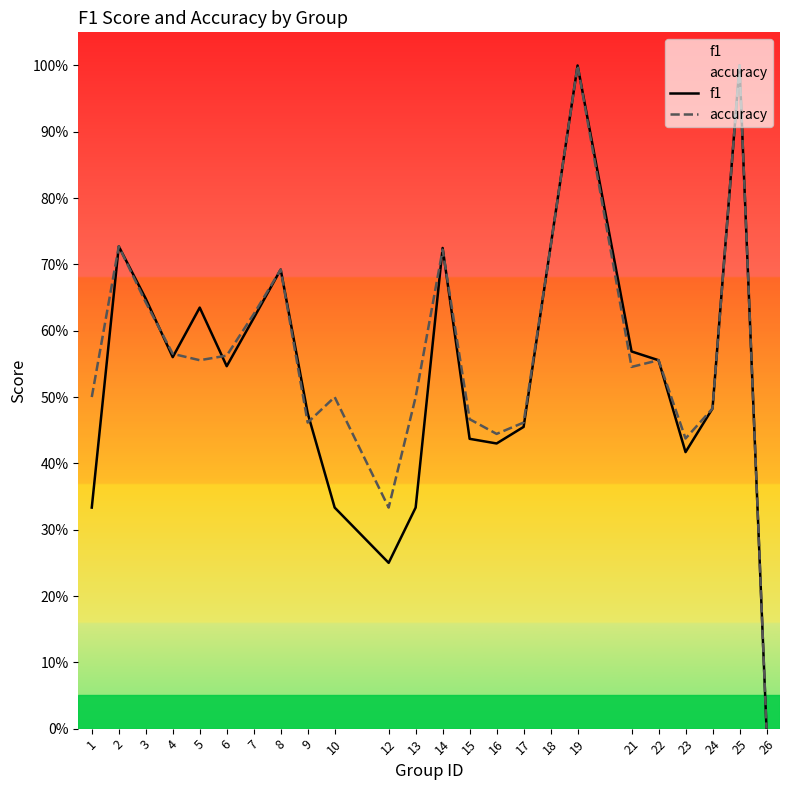

Which series has the largest total across all categories?

accuracy